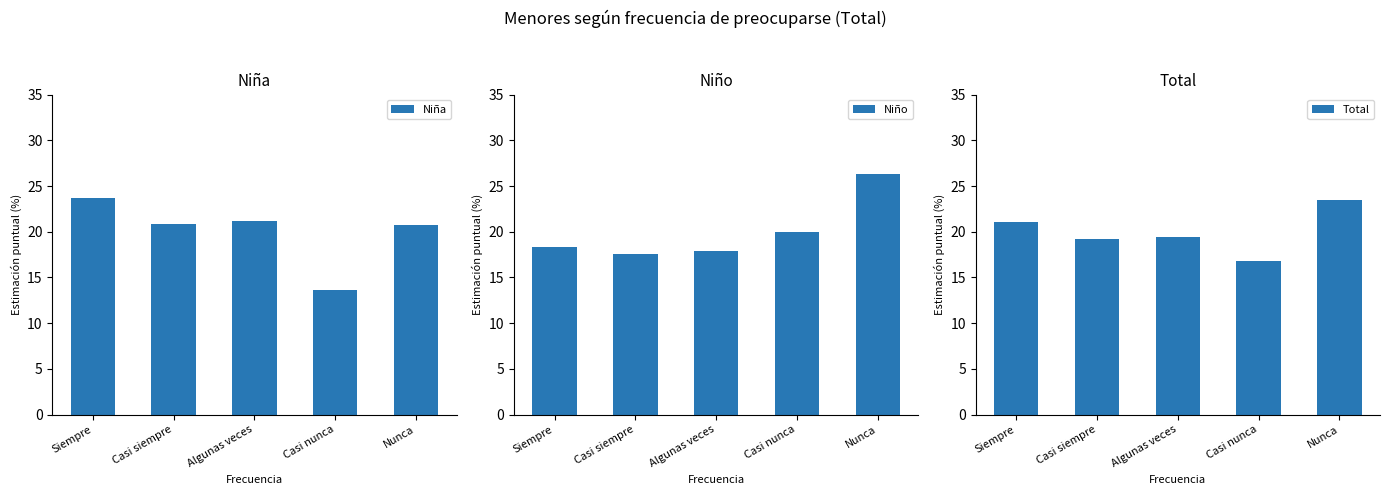

What is the sum of all Niño values?

100.0